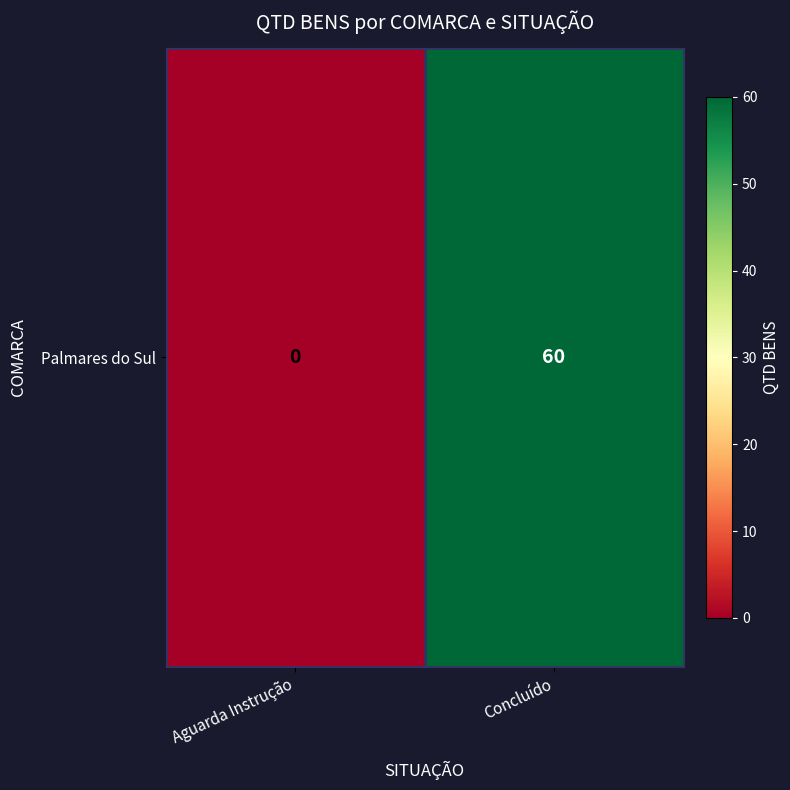

List the labels in order of value, largest first.

Concluído, Aguarda Instrução